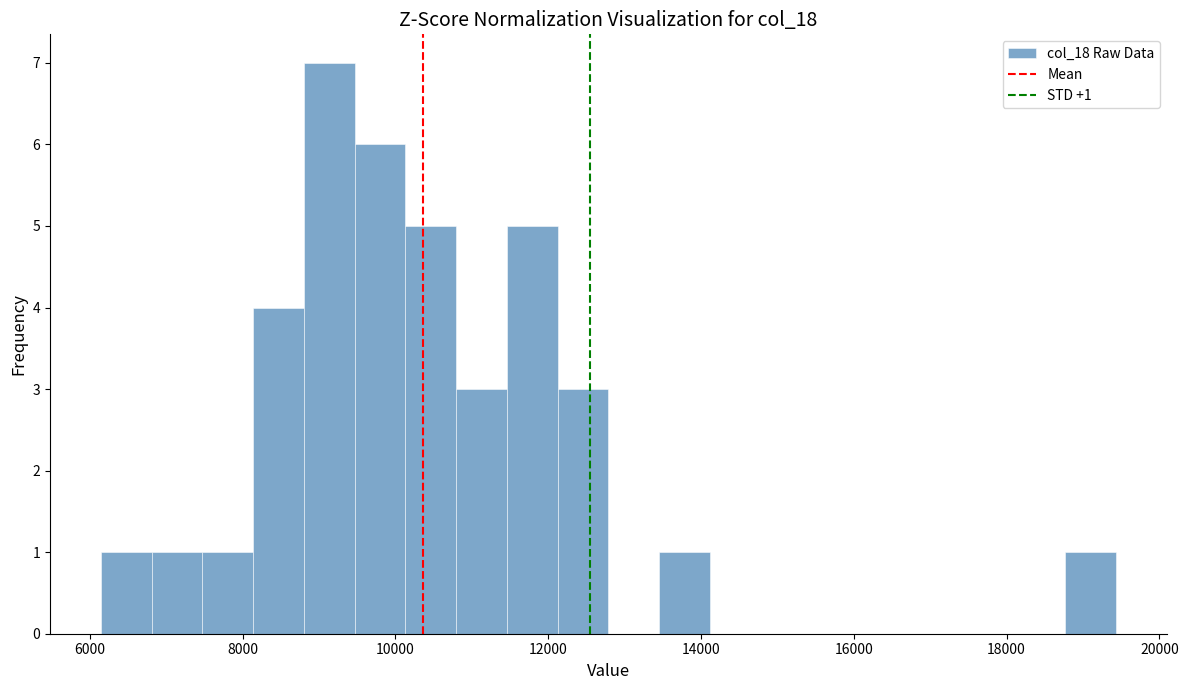

Read against the x-axis, roughly where is the centre of the tallest bar?

9200